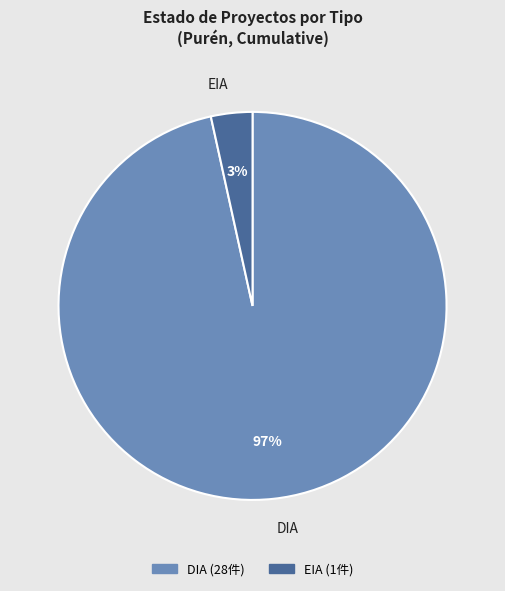

Which slice represents more than half of the pie?

DIA